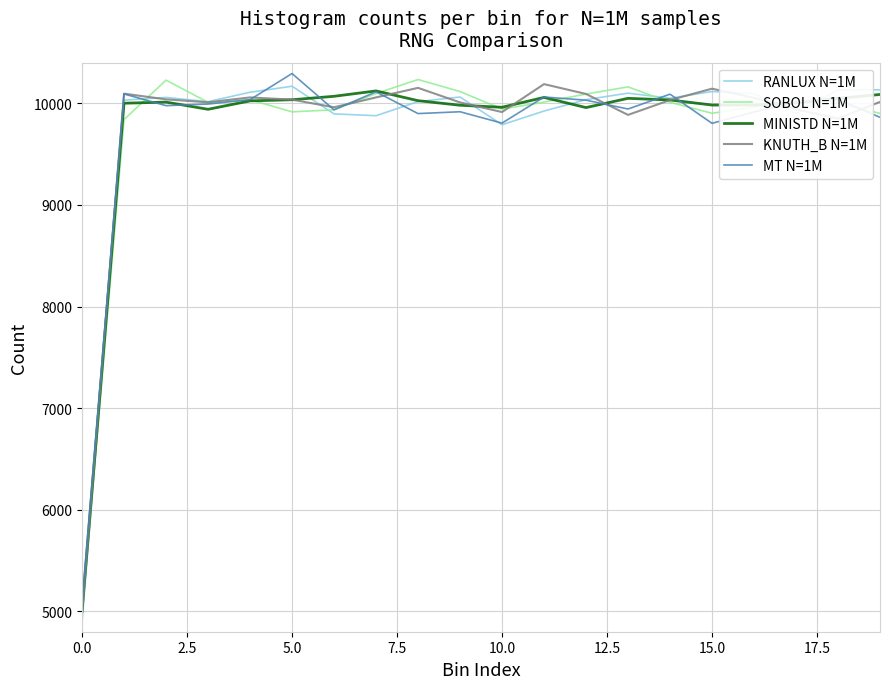

What is the maximum value shown in the chart?

10293